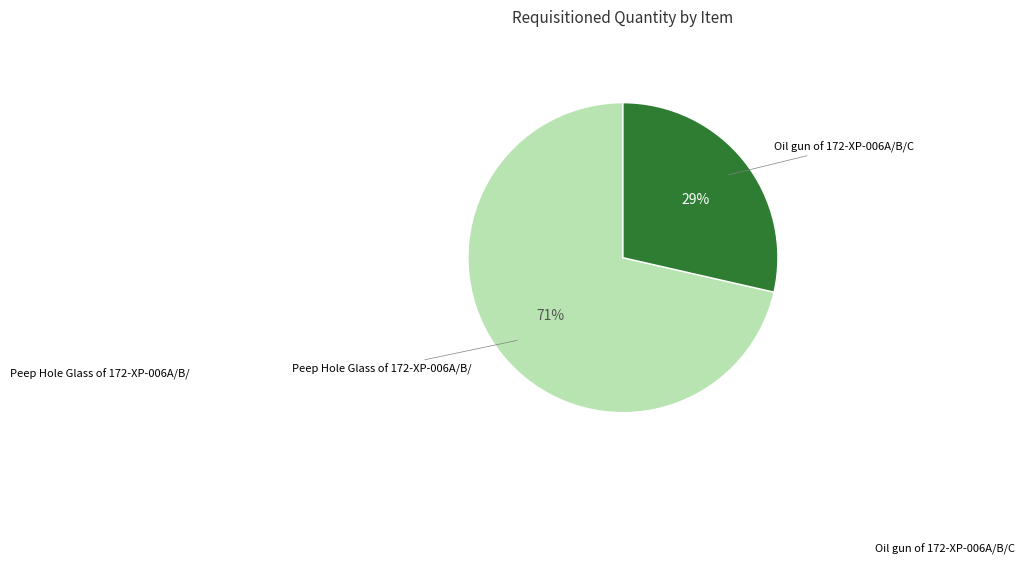

Is there any slice that represents more than half of the pie?

Yes